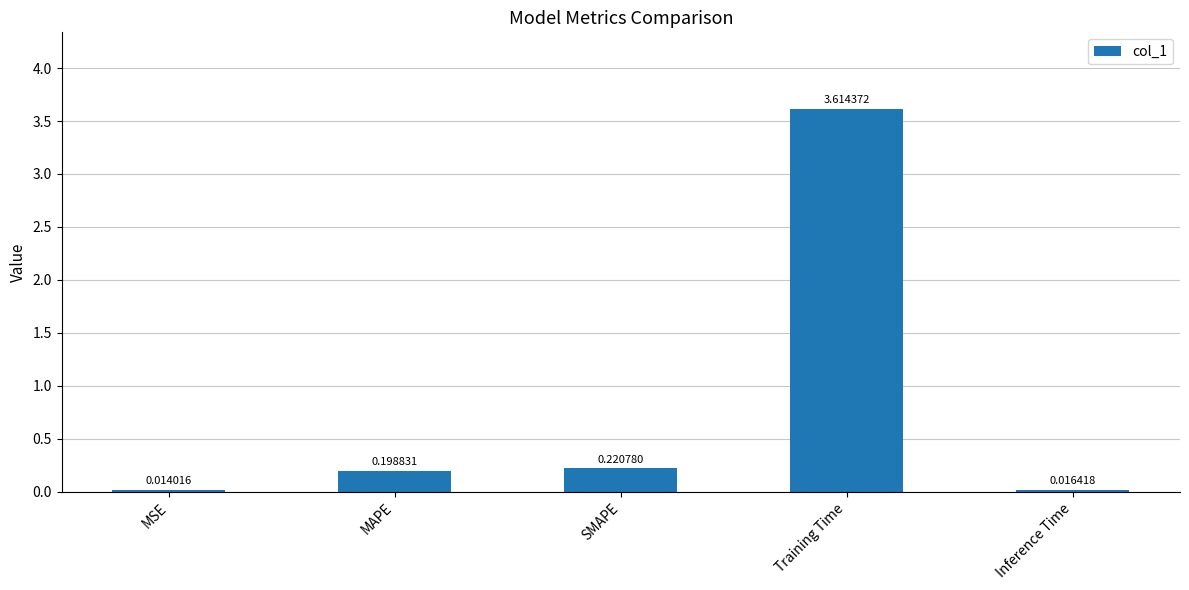

Between SMAPE and Training Time, which is larger?

Training Time